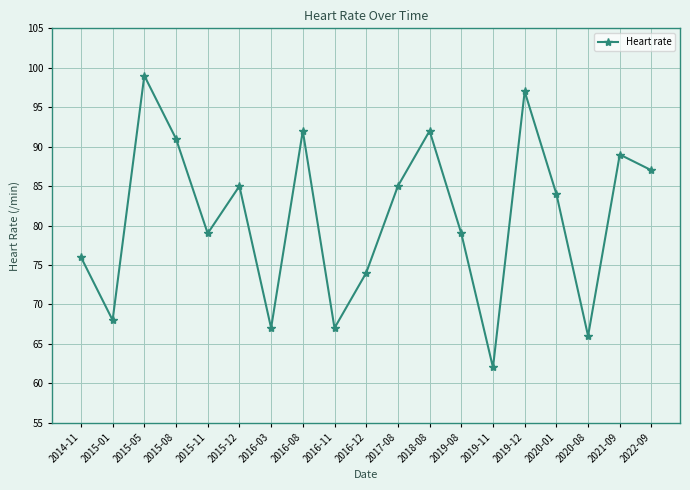

At which category does the data reach its first local peak?

2015-05